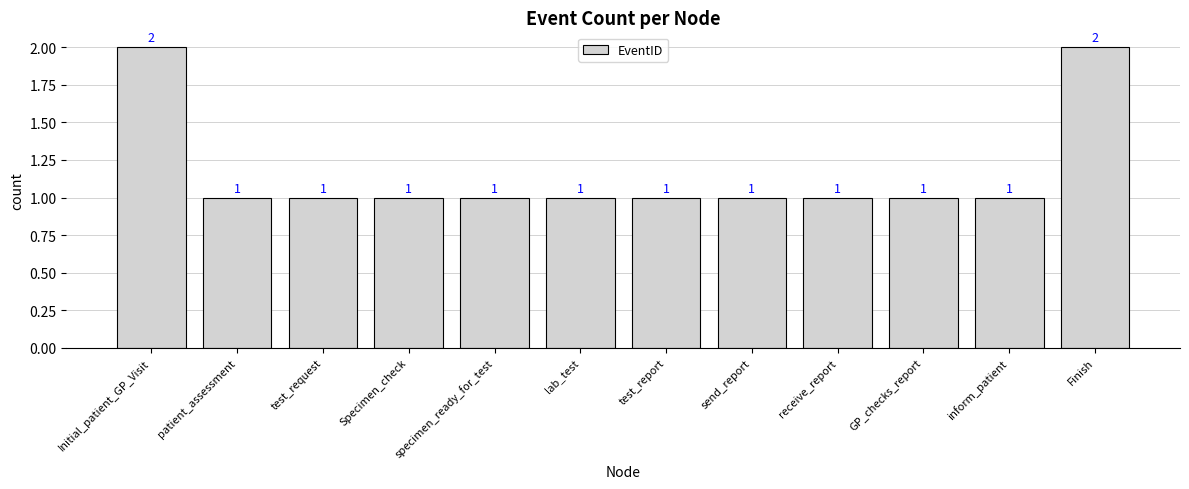

What is the value of the 5th bar from the left?

1